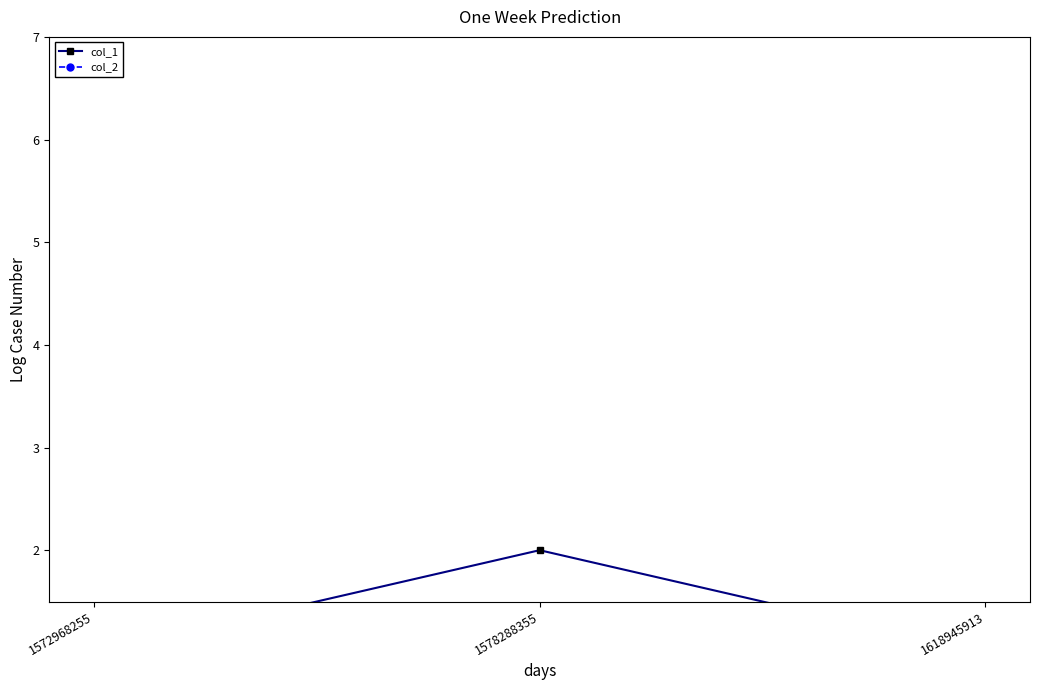

Is the value of col_1 at 1578288355 greater than the value of col_2 at 1618945913?

Yes